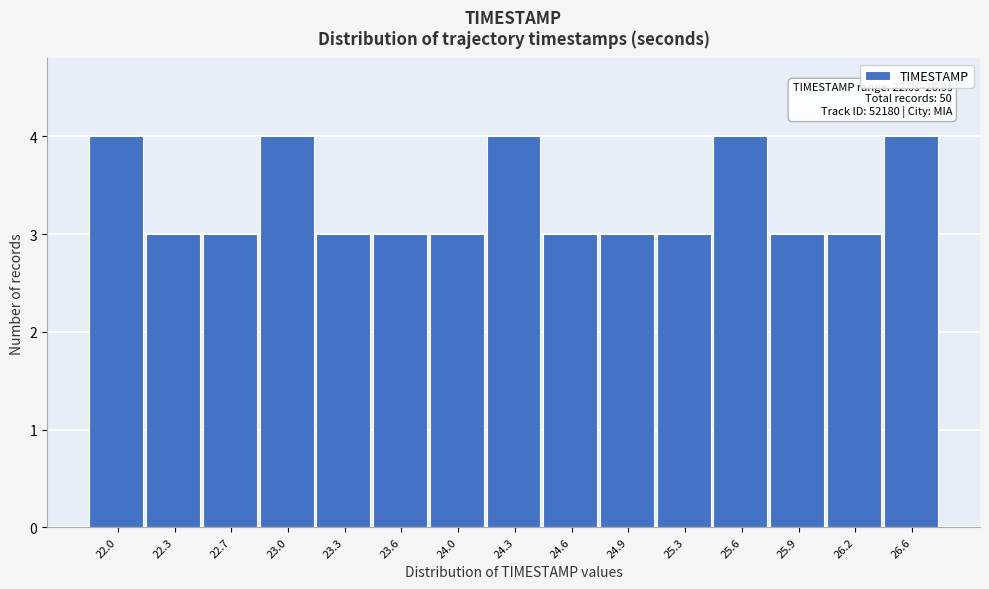

Reading left to right, what are all the values shown in this chart?

4	3	3	4	3	3	3	4	3	3	3	4	3	3	4